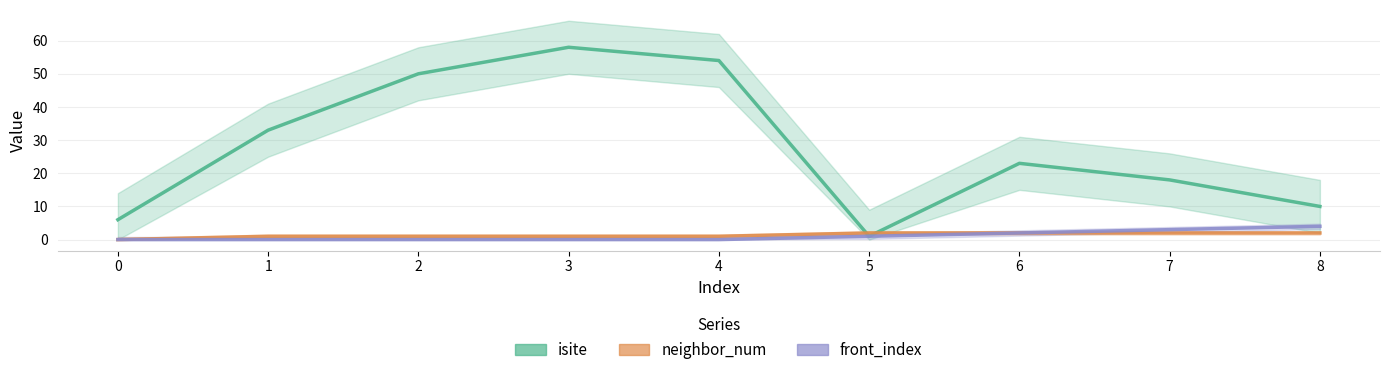

What is the total value across all series at 8?

16